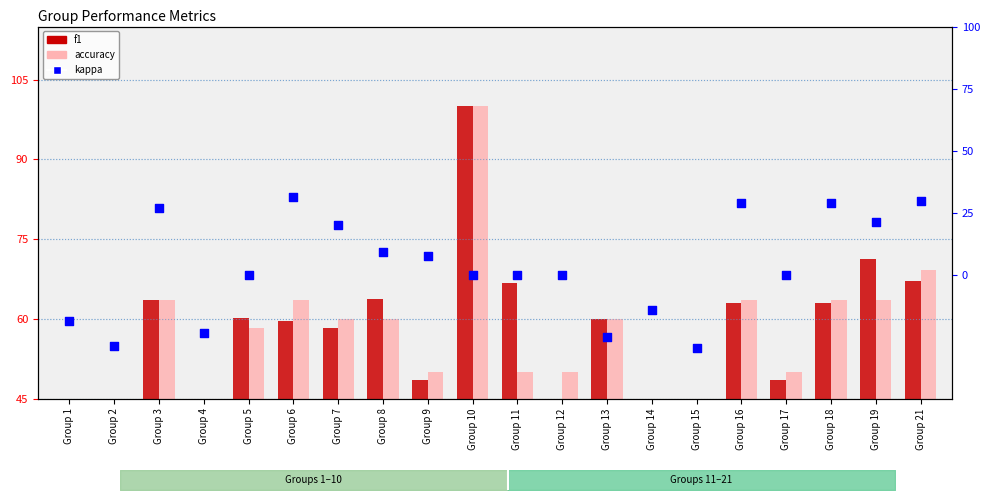

Which series reaches the minimum Y coordinate?

kappa